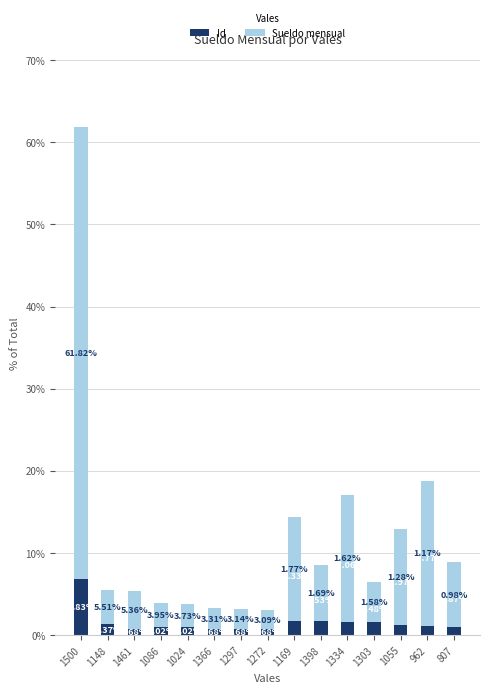

At which category is the sum across all series the highest?

1500